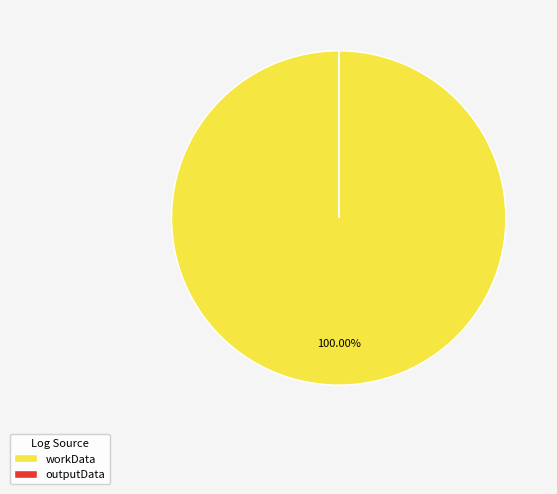

Is there any slice that represents more than half of the pie?

Yes